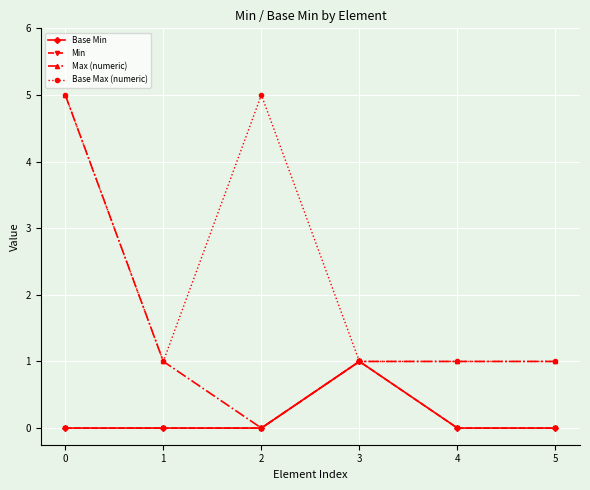

Does the chart have visible grid lines?

Yes